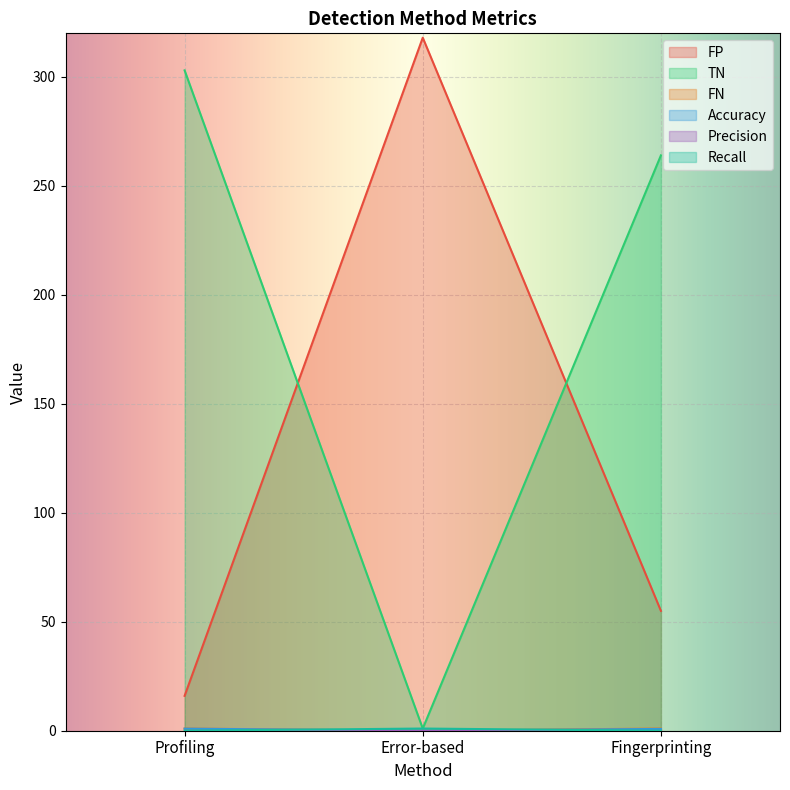

What position from the left is Fingerprinting?

3